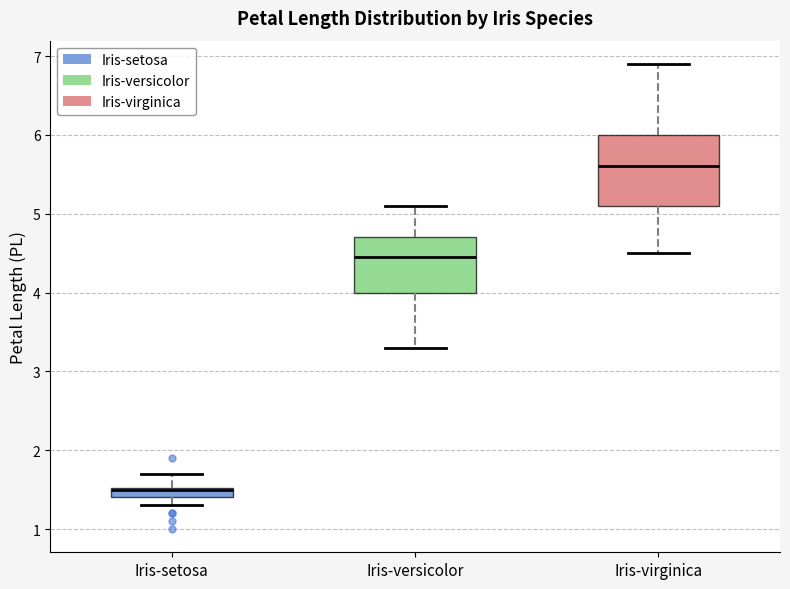

Which box is the tallest, from its lower edge to its upper edge?

Iris-virginica